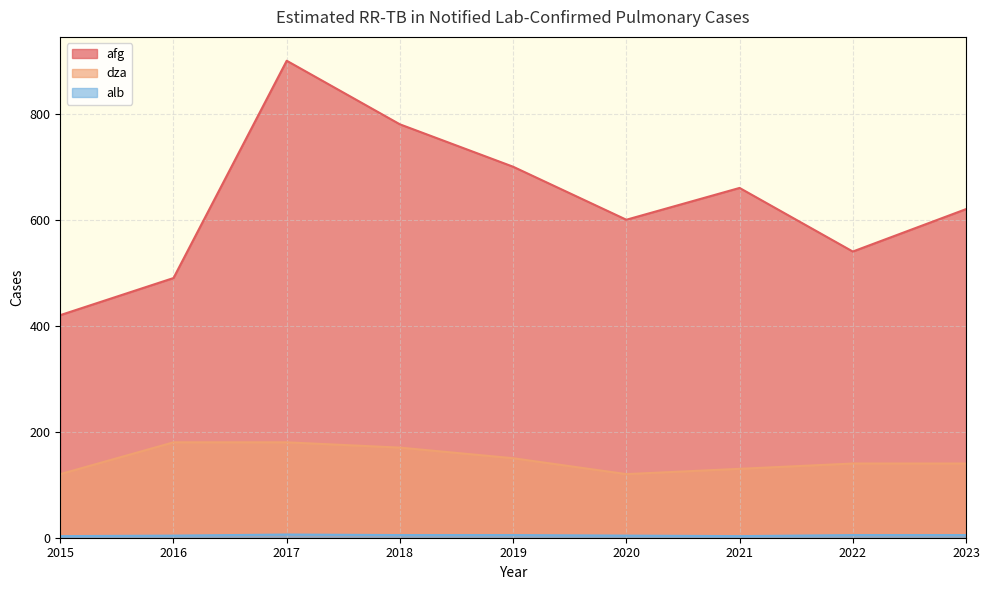

At which category does dza reach its first local valley?

2020